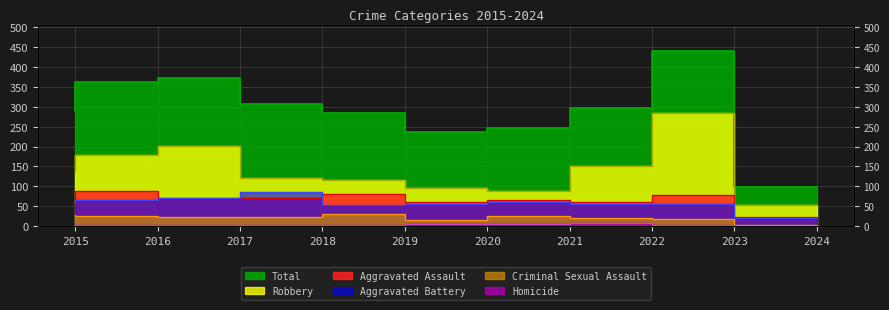

At 2021, list the series in order from largest to smallest.

Total, Robbery, Aggravated Assault, Aggravated Battery, Criminal Sexual Assault, Homicide